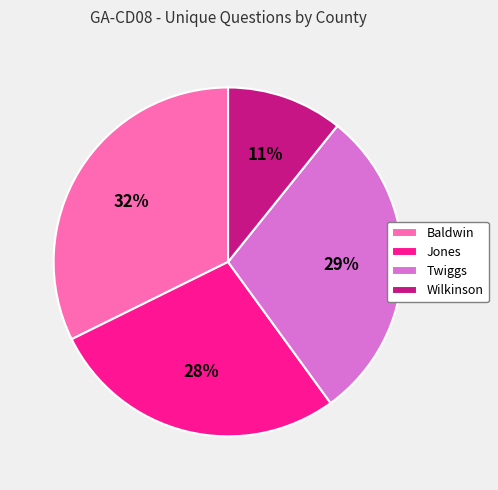

Between Twiggs and Baldwin, which is larger?

Baldwin